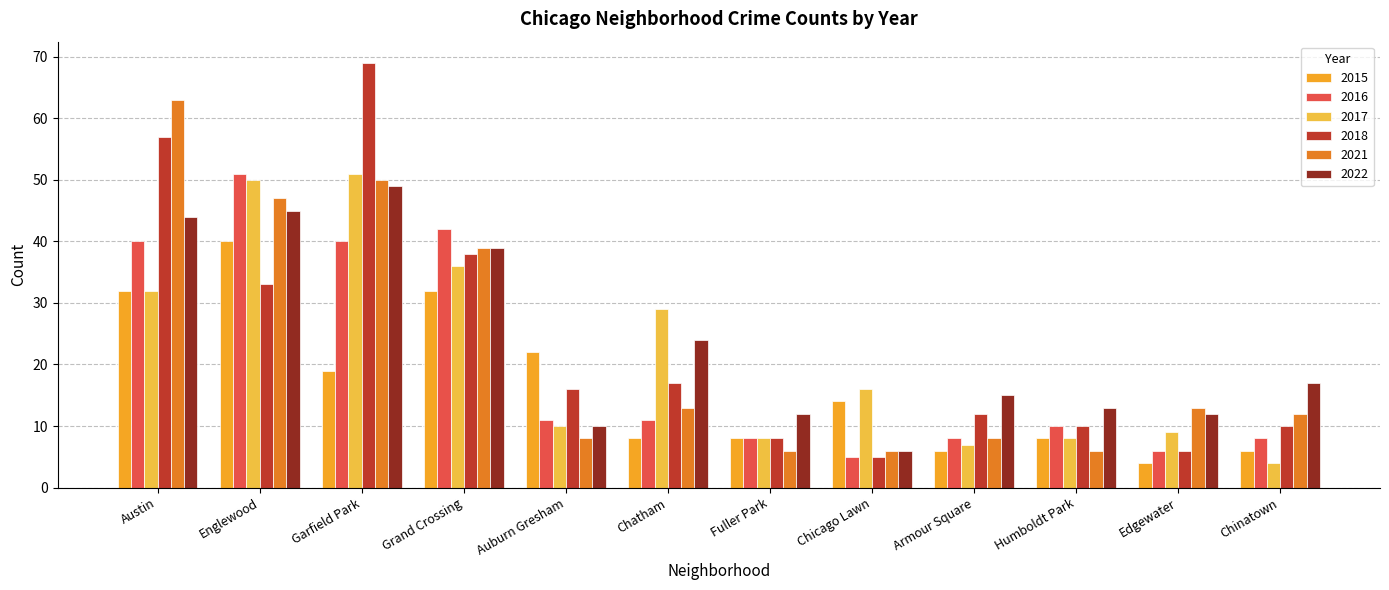

Where is 2017 nearest to the value 27?

Chatham